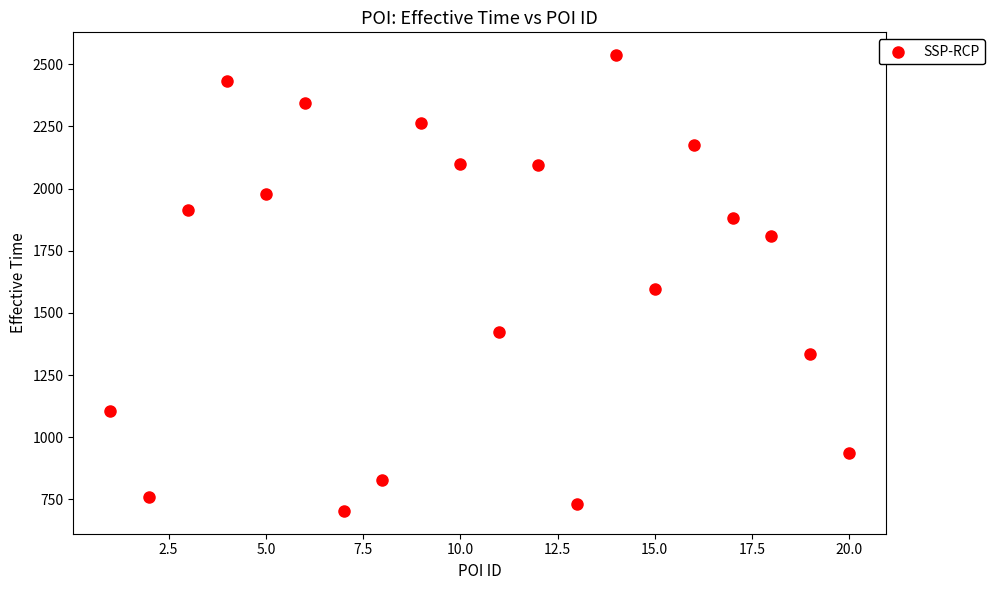

What Y value in the scatter plot is closest to 1620?

1595